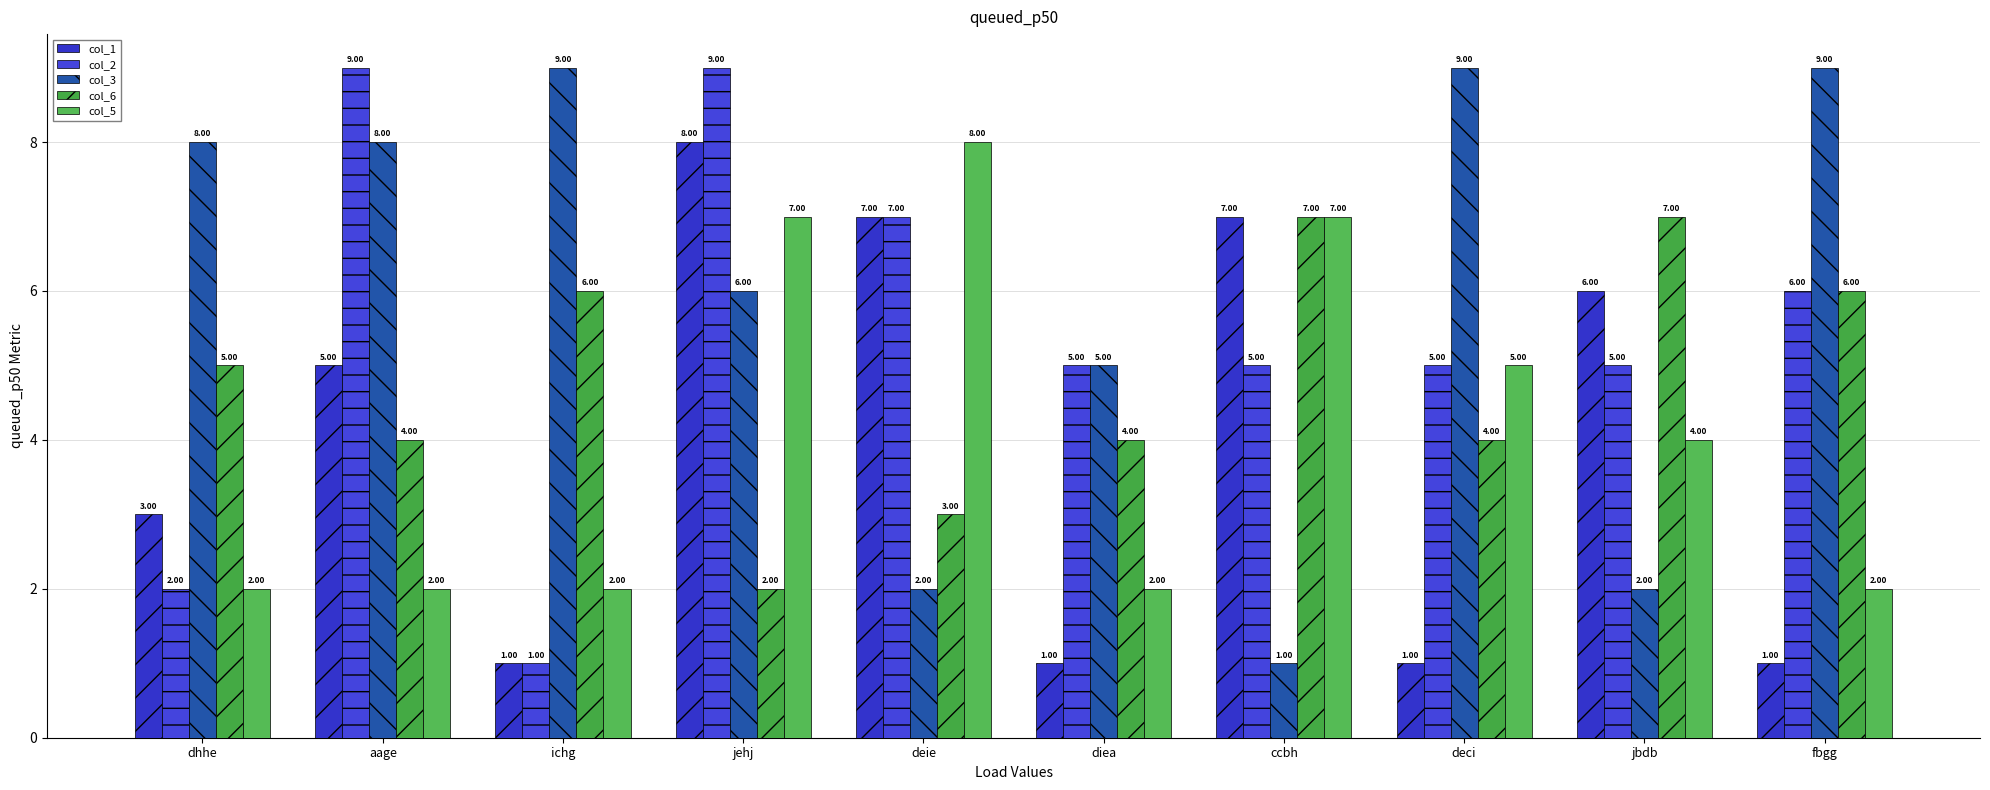

What is the sum of the col_5 values at deie and fbgg?

10